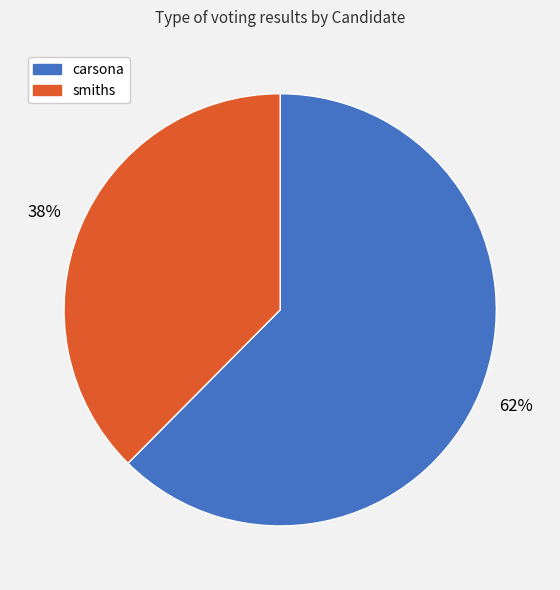

Rank the categories by value from lowest to highest.

smiths, carsona